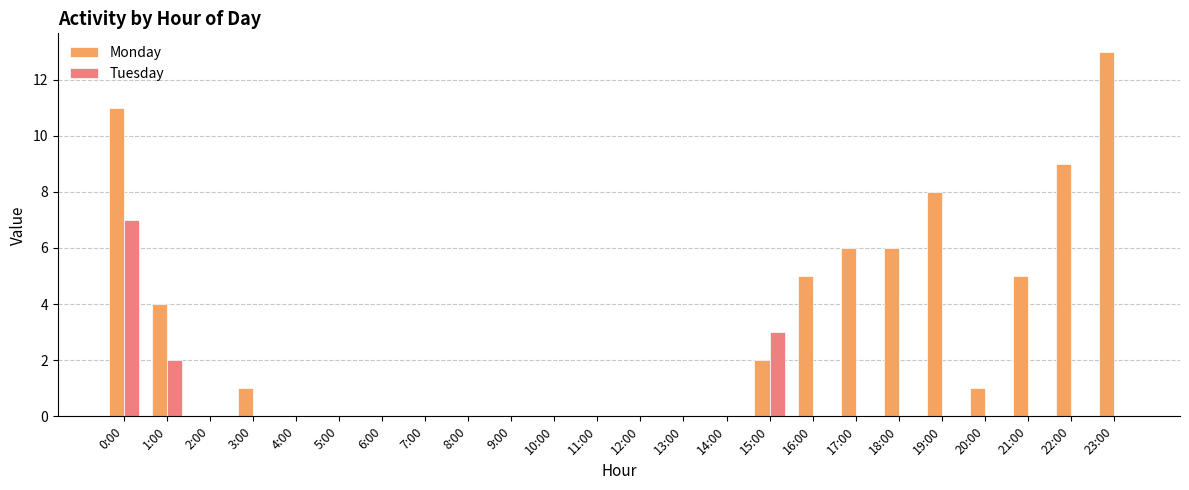

Which series has the largest total across all categories?

Monday